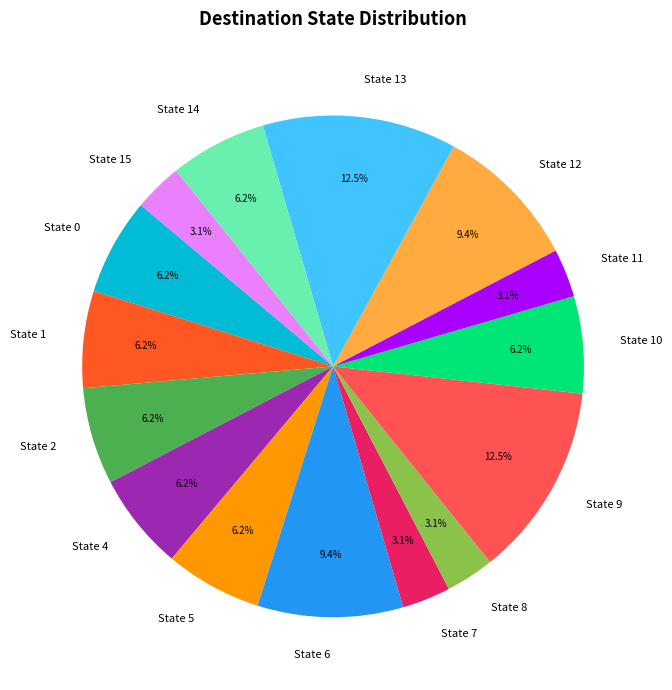

To the nearest percent, what is the difference between the largest and smallest slice percentages?

9%